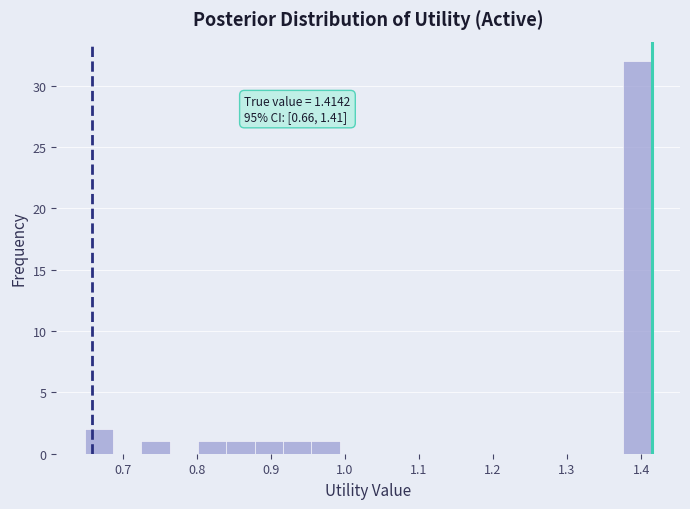

Read against the x-axis, roughly where is the centre of the tallest bar?

1.40